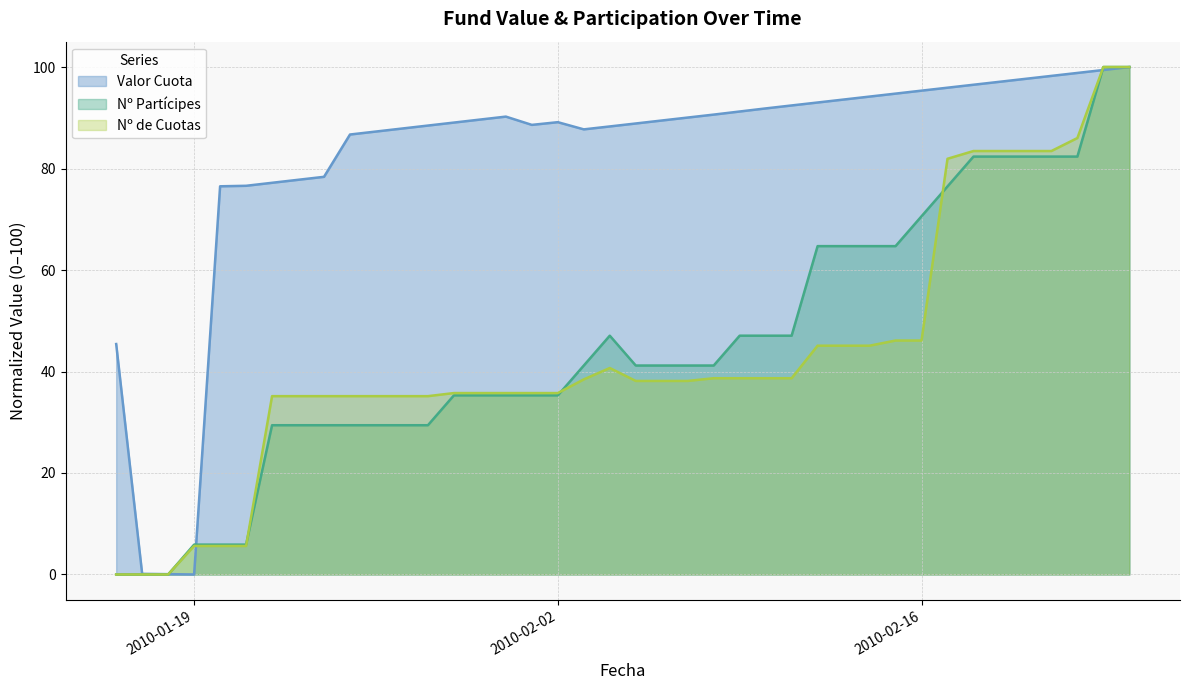

What is the average value of the Nº Partícipes series?

45.3